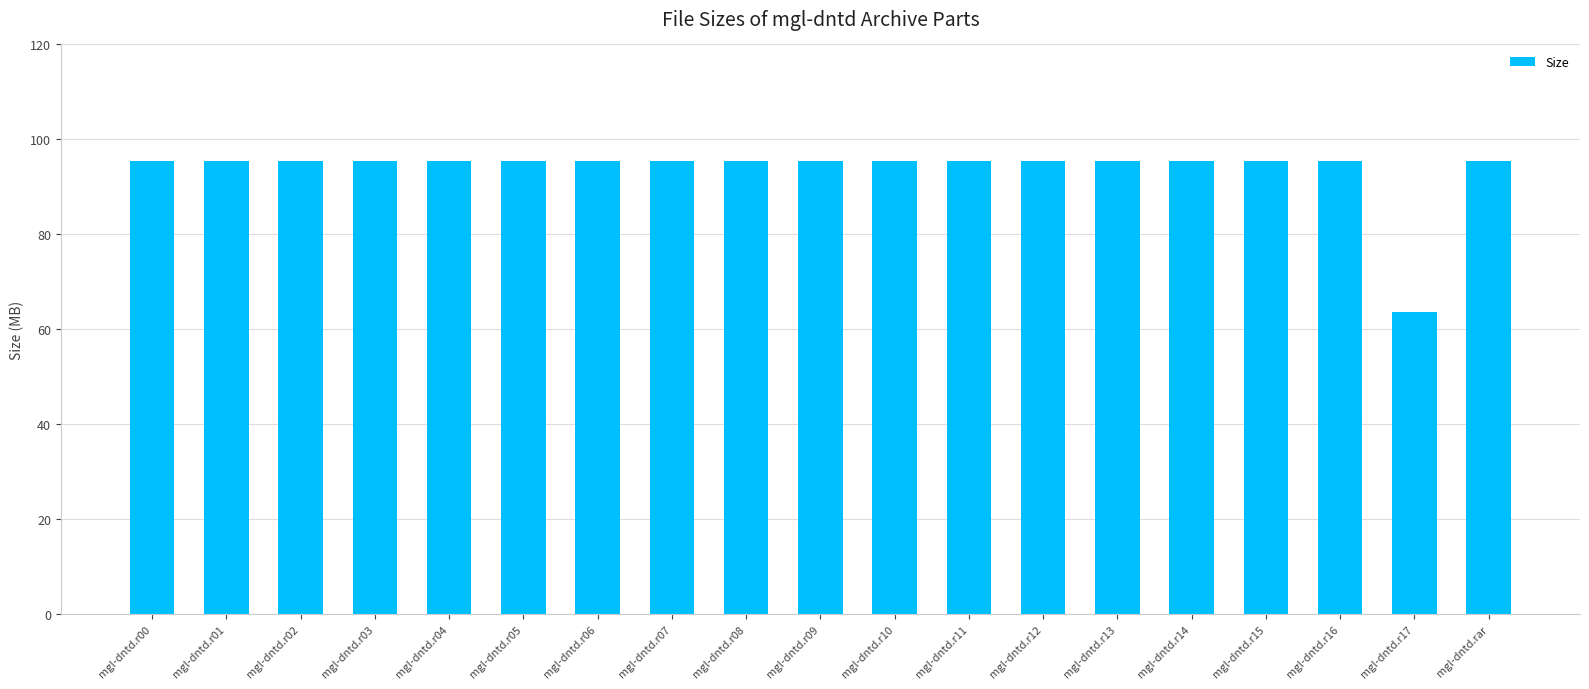

What value does the data have at mgl-dntd.r00?

95.4